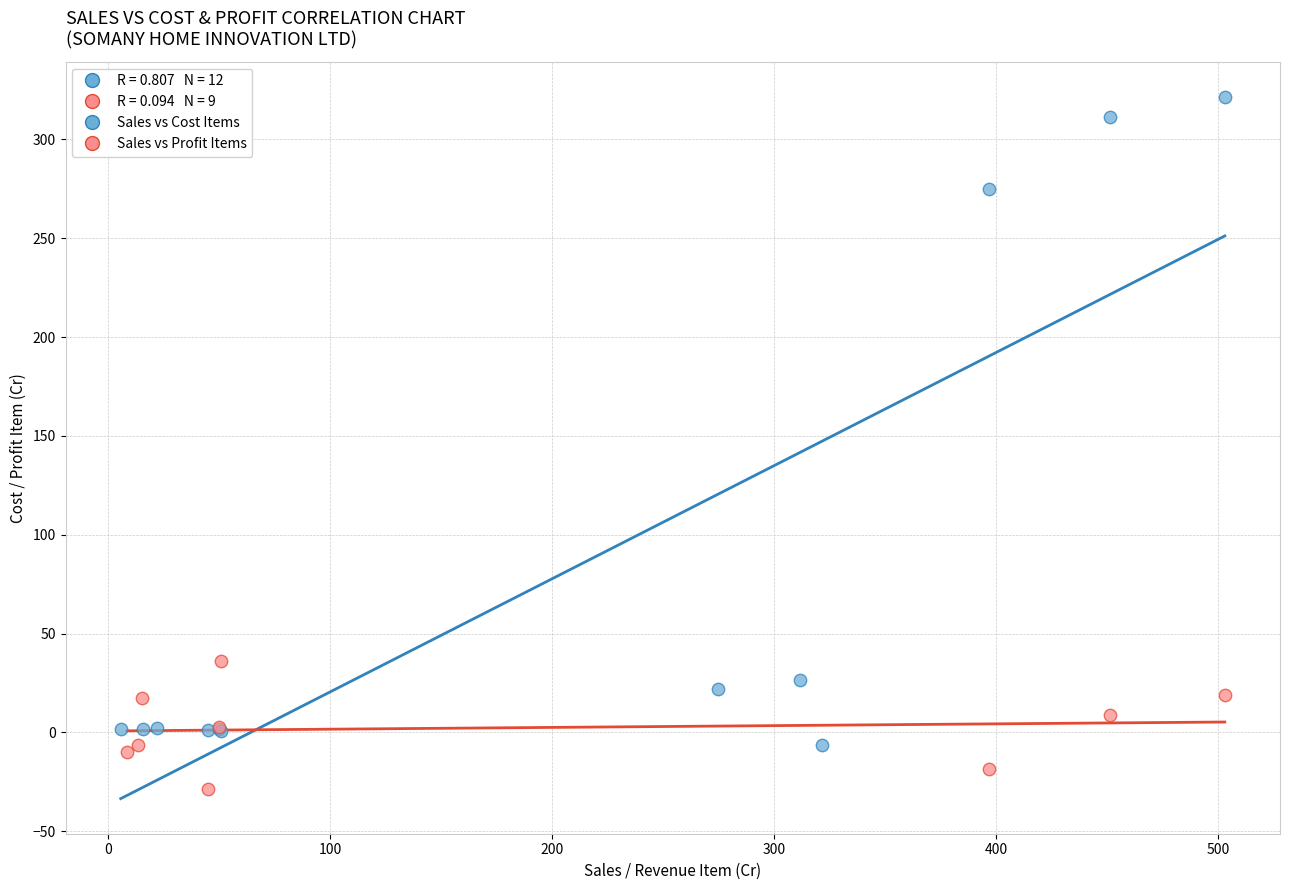

Which series contains the highest Y value?

Sales vs Cost Items